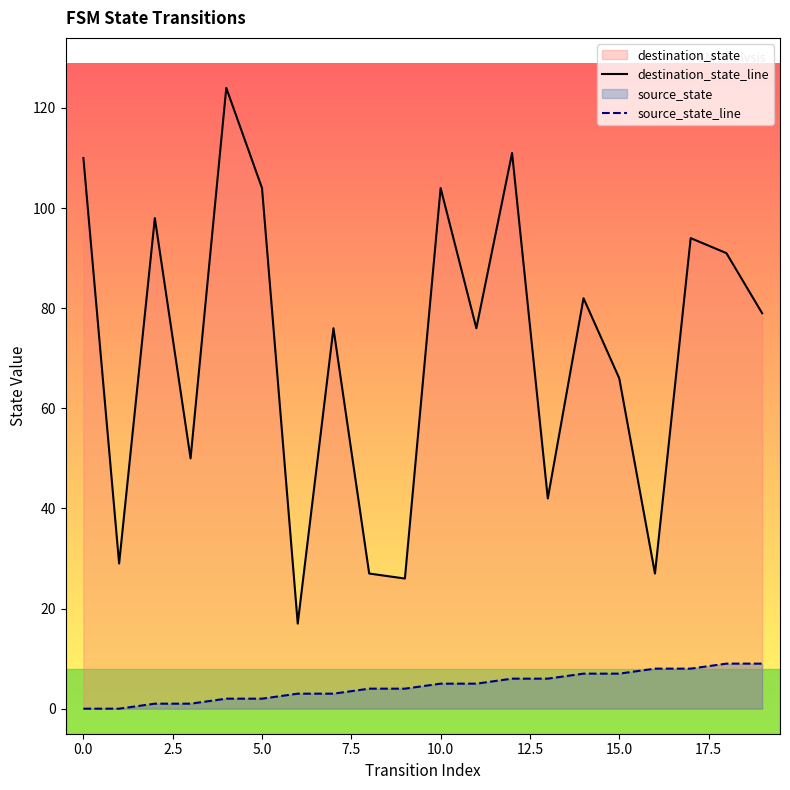

At which label does destination_state_line first exceed 79?

0.0